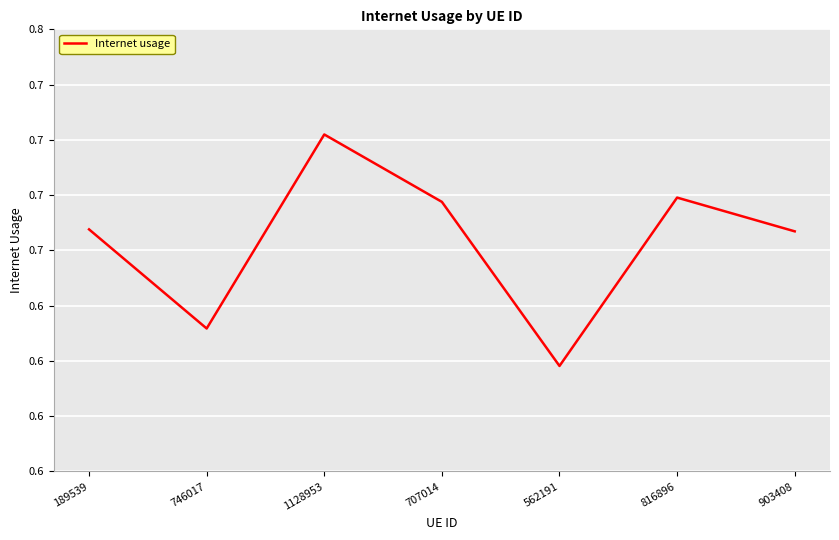

Does the chart display data point markers on the line(s)?

No